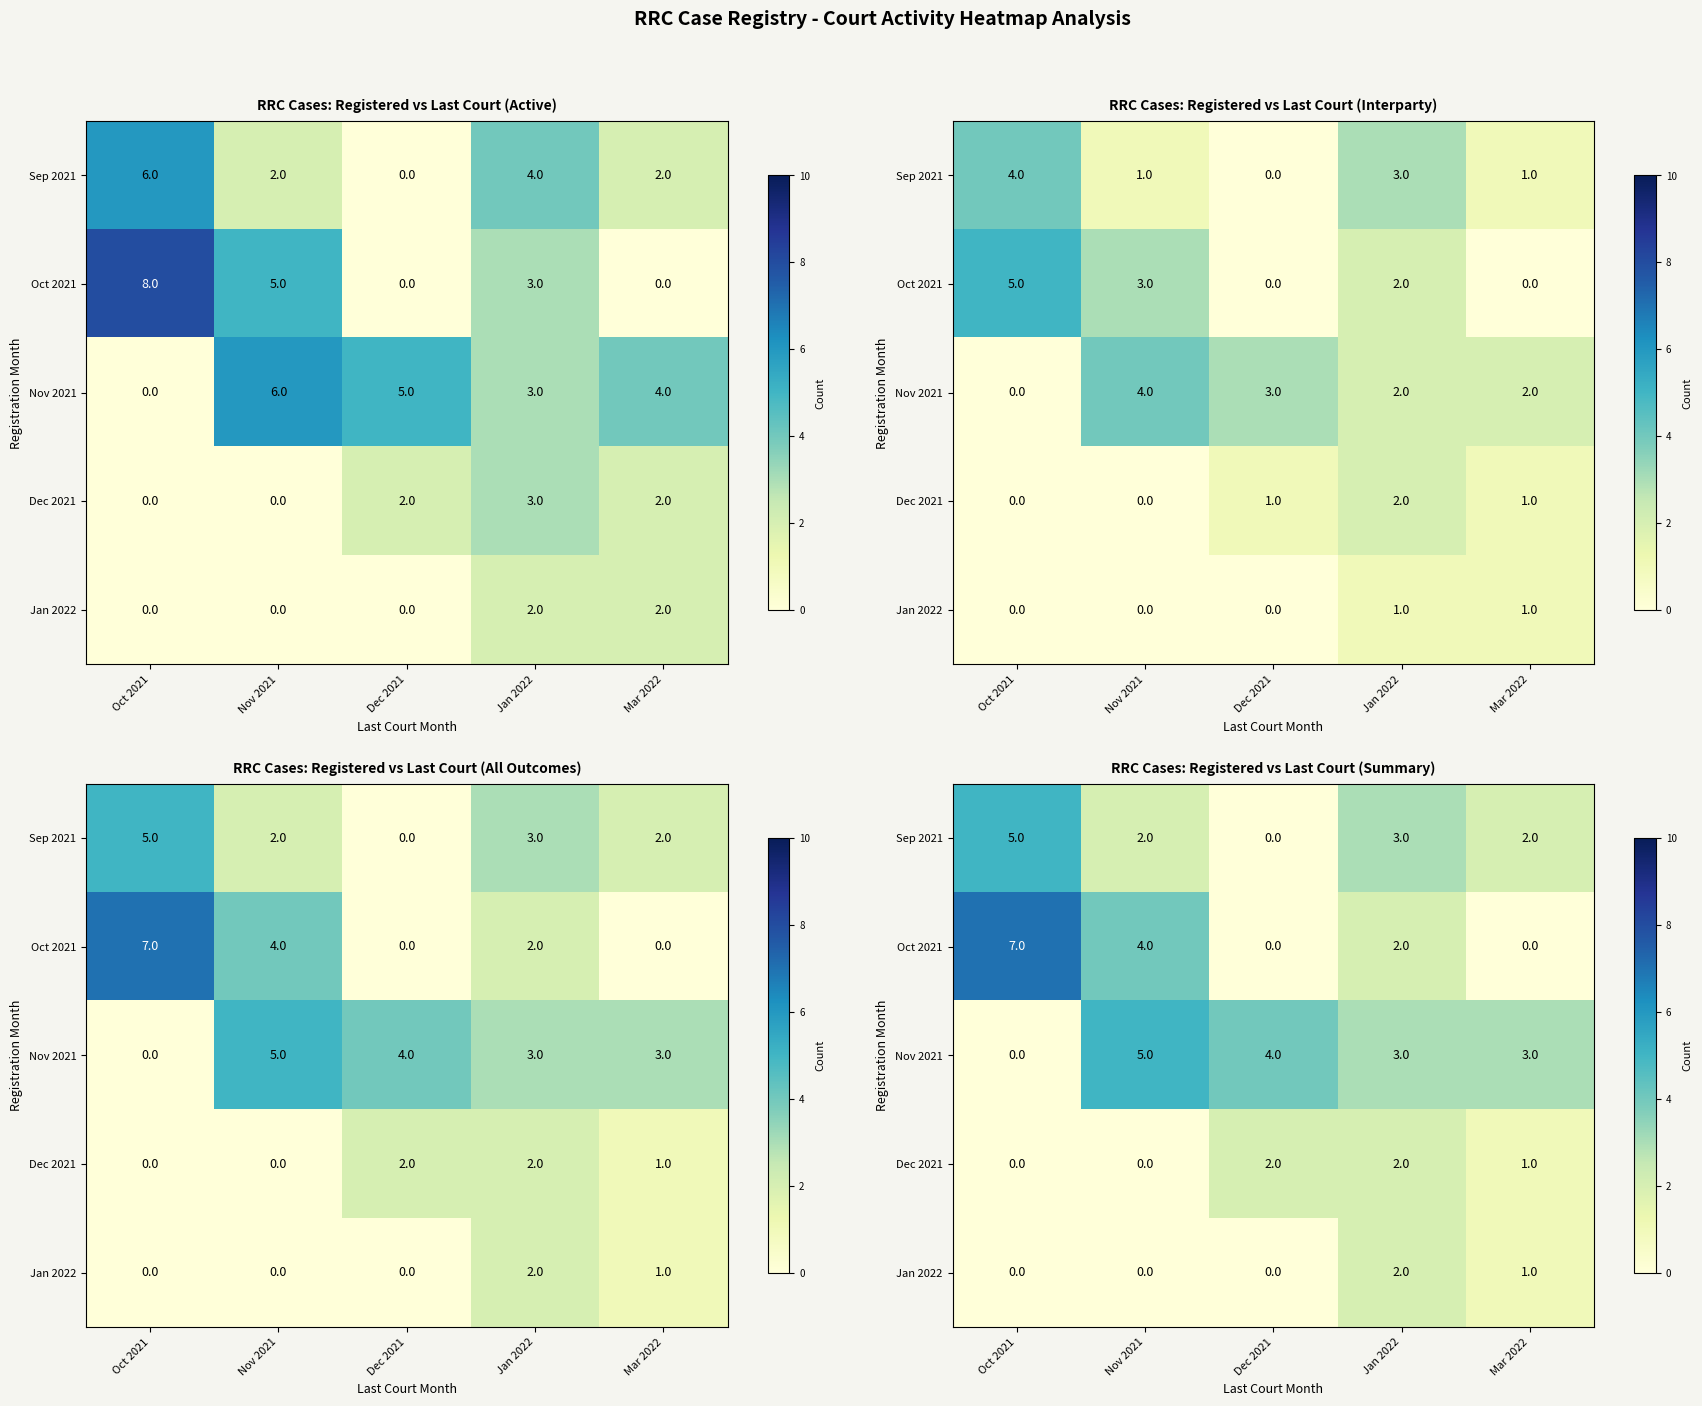

What is the difference between the maximum and minimum values in the Jan 2022 series?

2